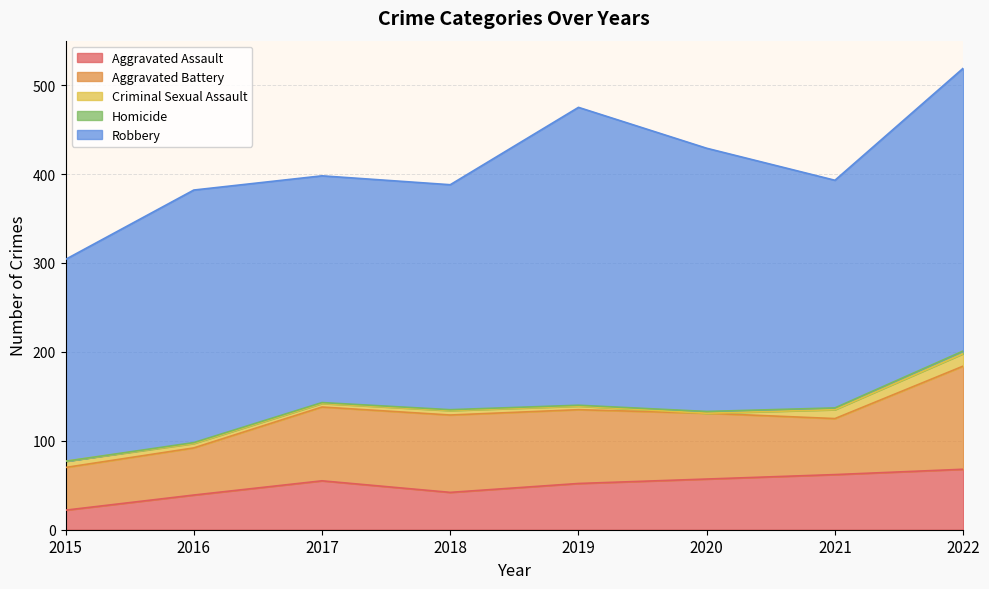

How many categories are shown in the chart?

8